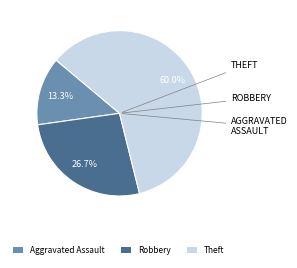

Which slice is the largest?

Theft